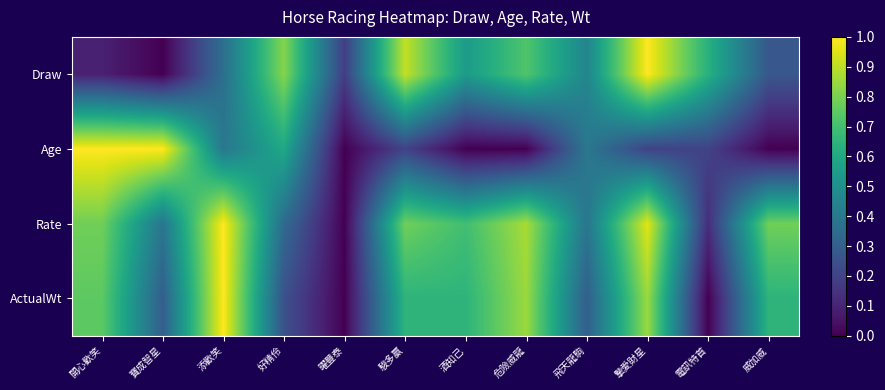

Reading right to left, extract all data points from this chart.

Draw: 威加威=0.3	電訊特首=0.6	摯愛財星=1.0	飛天龍駒=0.5	危險威龍=0.7	酒知己=0.5	駿多贏=0.9	曜豐泰=0.2	好精伶=0.8	添歡笑=0.4	寶成智星=0.0	開心歡笑=0.1
Age: 威加威=0.0	電訊特首=0.2	摯愛財星=0.2	飛天龍駒=0.4	危險威龍=0.0	酒知己=0.0	駿多贏=0.2	曜豐泰=0.0	好精伶=0.6	添歡笑=0.4	寶成智星=1.0	開心歡笑=1.0
Rate: 威加威=0.8	電訊特首=0.1	摯愛財星=1.0	飛天龍駒=0.4	危險威龍=0.9	酒知己=0.7	駿多贏=0.8	曜豐泰=0.0	好精伶=0.3	添歡笑=1.0	寶成智星=0.4	開心歡笑=0.8
ActualWt: 威加威=0.6	電訊特首=0.0	摯愛財星=0.8	飛天龍駒=0.3	危險威龍=0.8	酒知己=0.6	駿多贏=0.6	曜豐泰=0.0	好精伶=0.2	添歡笑=1.0	寶成智星=0.3	開心歡笑=0.7